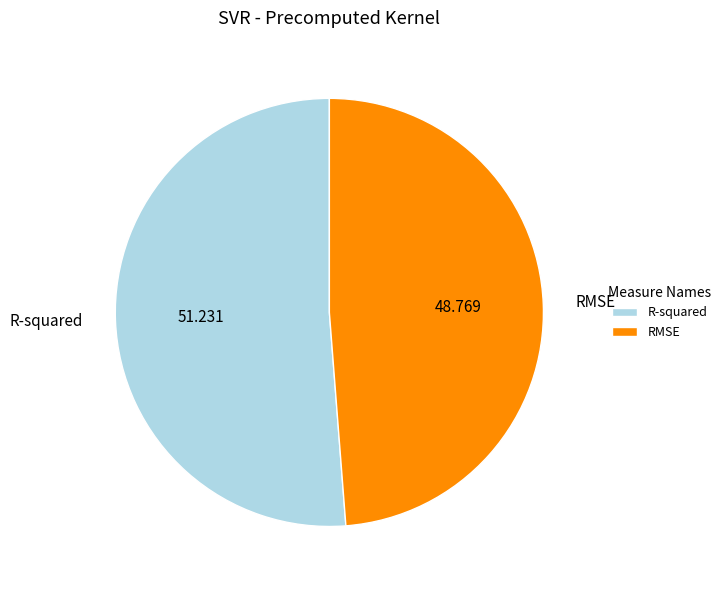

The R-squared slice represents 51% of the pie. True or false?

True